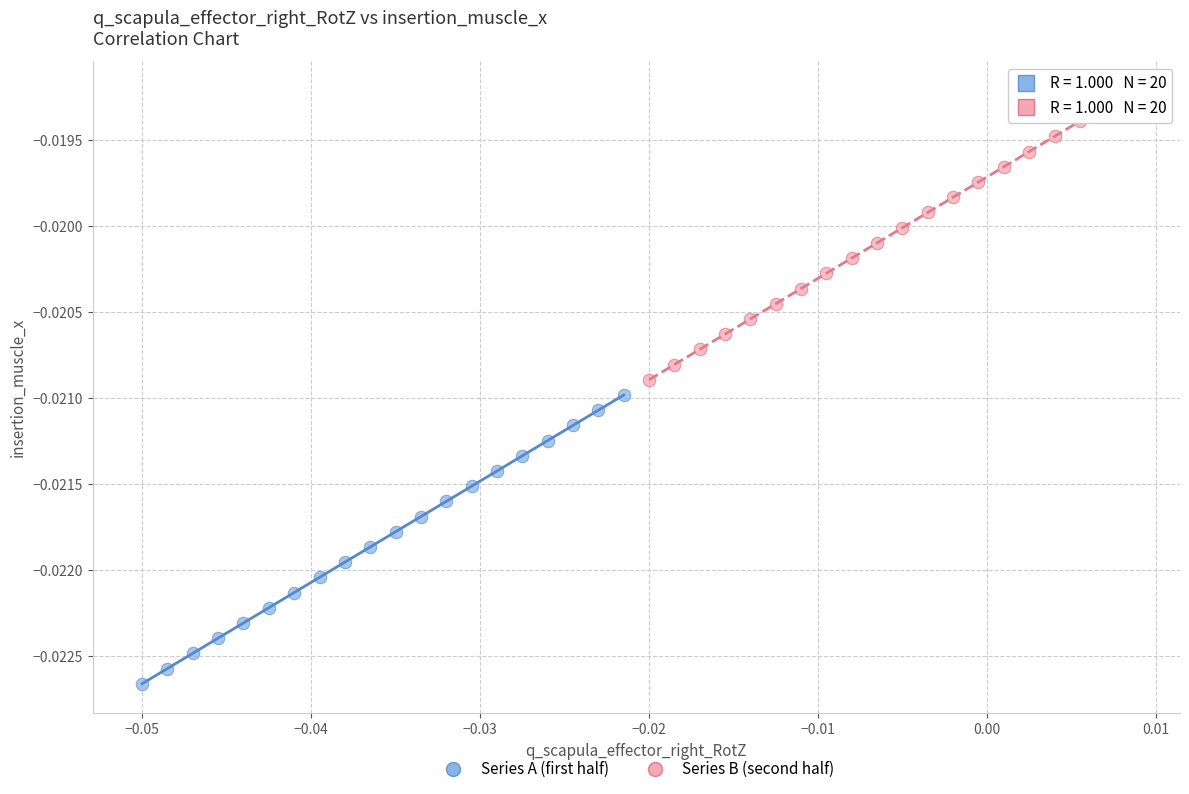

Which series contains the highest Y value?

Series B (second half)